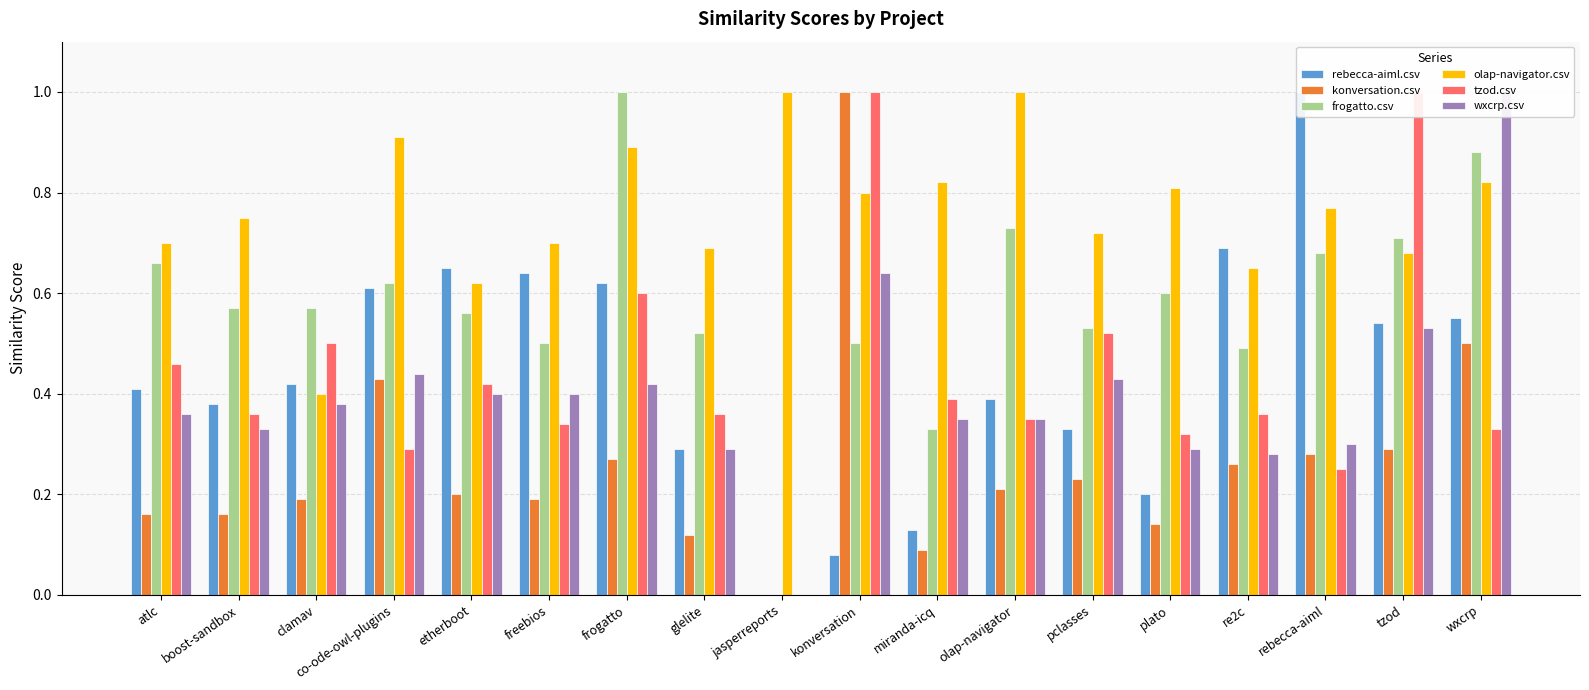

Between olap-navigator and wxcrp, which series saw the biggest shift?

wxcrp.csv